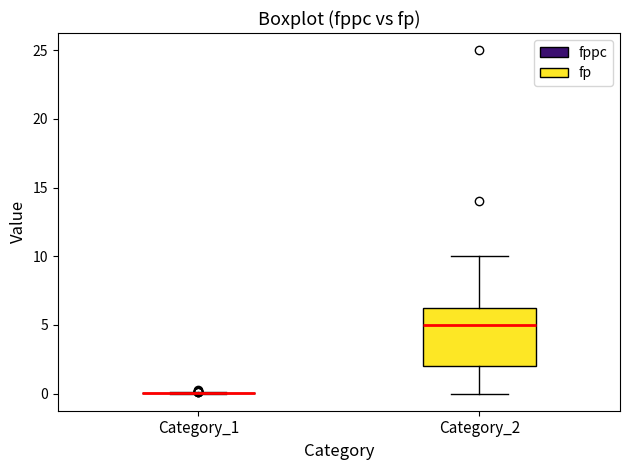

Which box is the tallest, from its lower edge to its upper edge?

Category_2